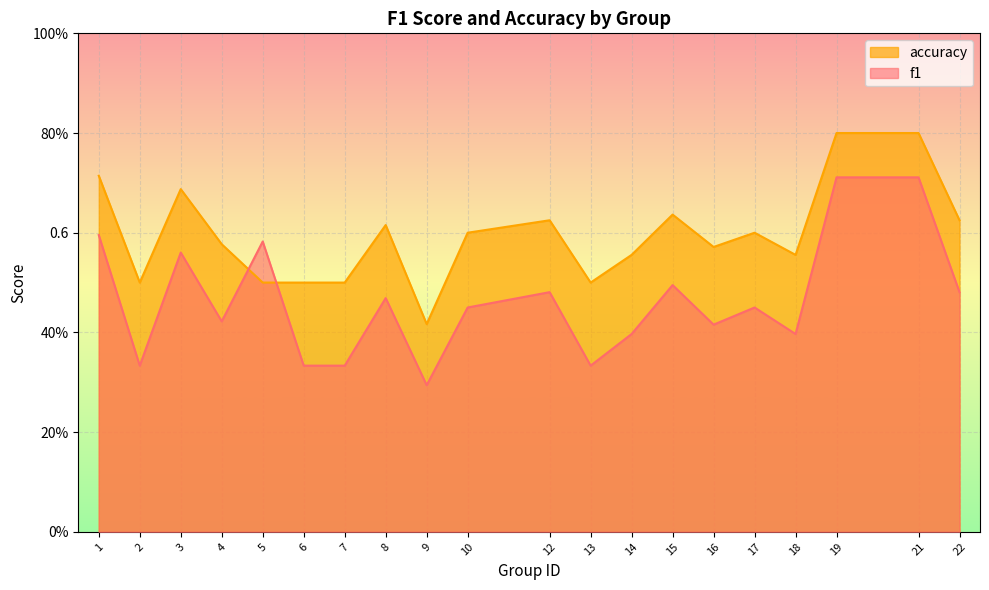

Where do accuracy and f1 first cross each other?

4 and 5